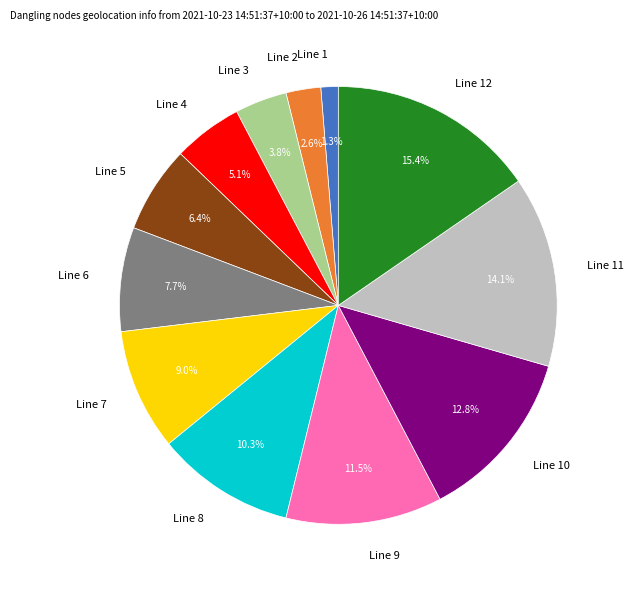

Is it true that Line 6 is 1% of the pie?

False